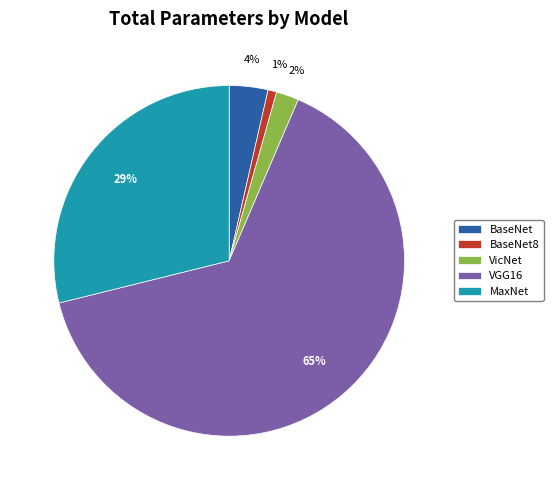

Do VGG16 and MaxNet together represent more than half of the pie?

Yes